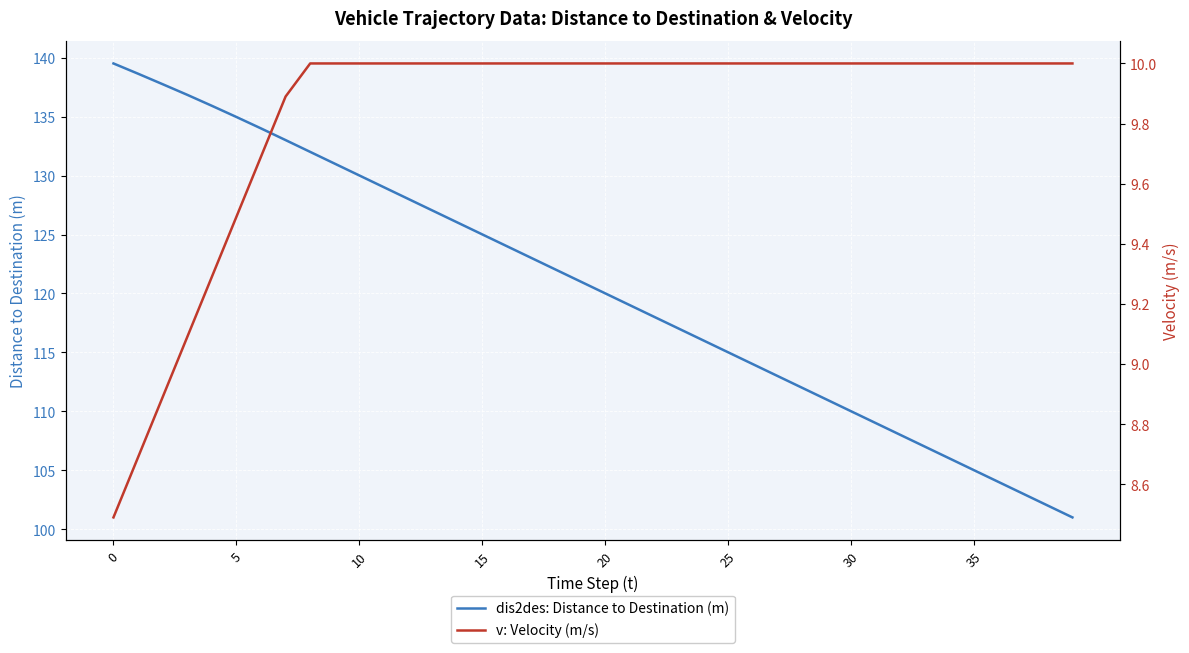

True or false: v: Velocity (m/s) and dis2des: Distance to Destination (m) intersect in this chart.

False